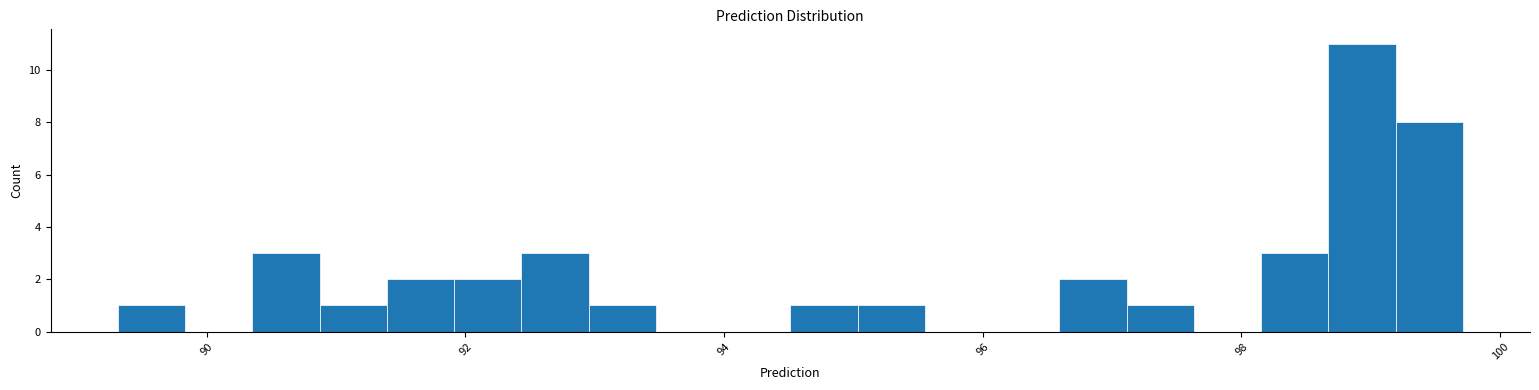

Around what value on the x-axis is the tallest bar? Give the approximate position of its centre, as read against the axis.

99.0